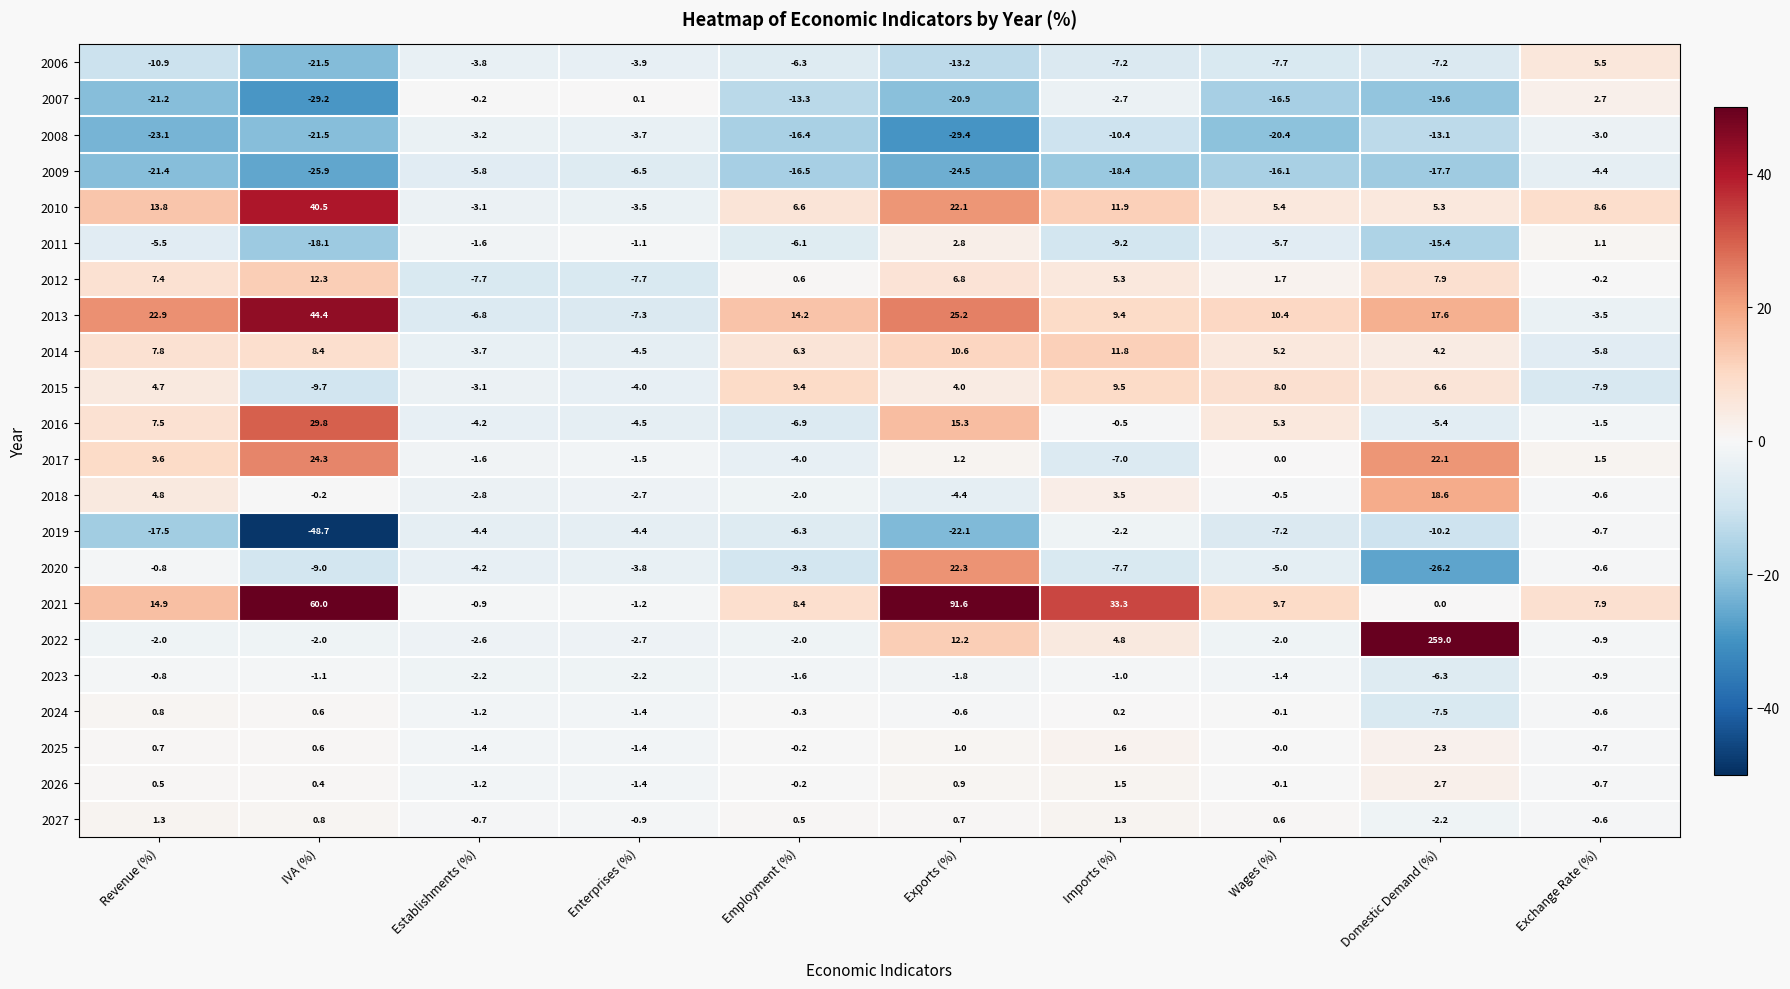

What is the difference between the highest and lowest values at Establishments (%)?

7.5